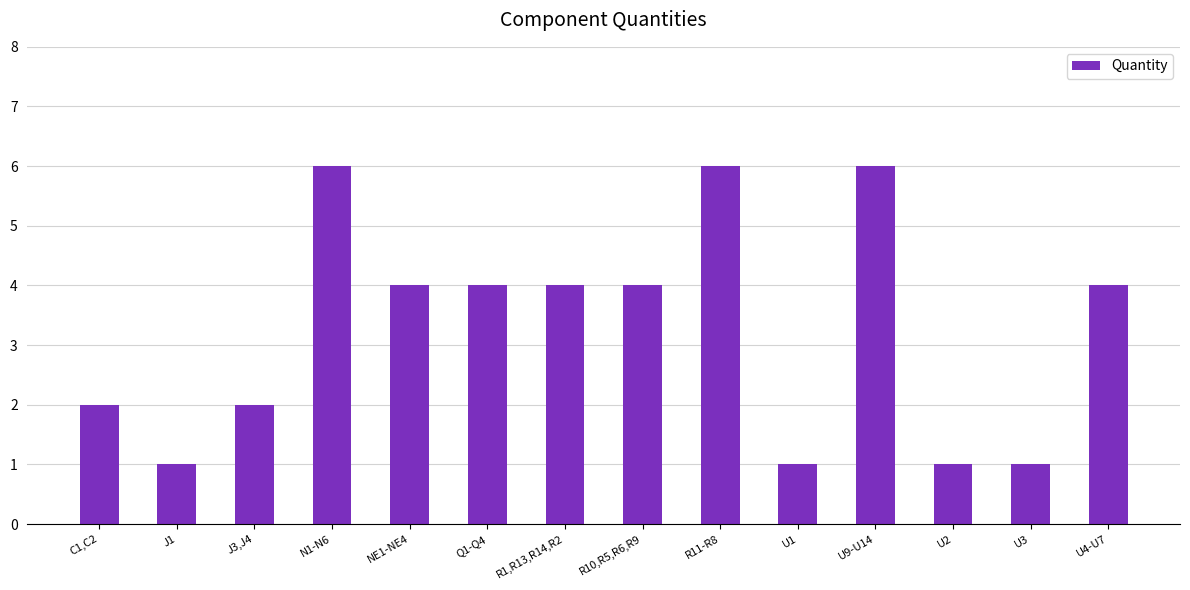

What is the ratio of the value at R1,R13,R14,R2 to the value at U9-U14?

0.7